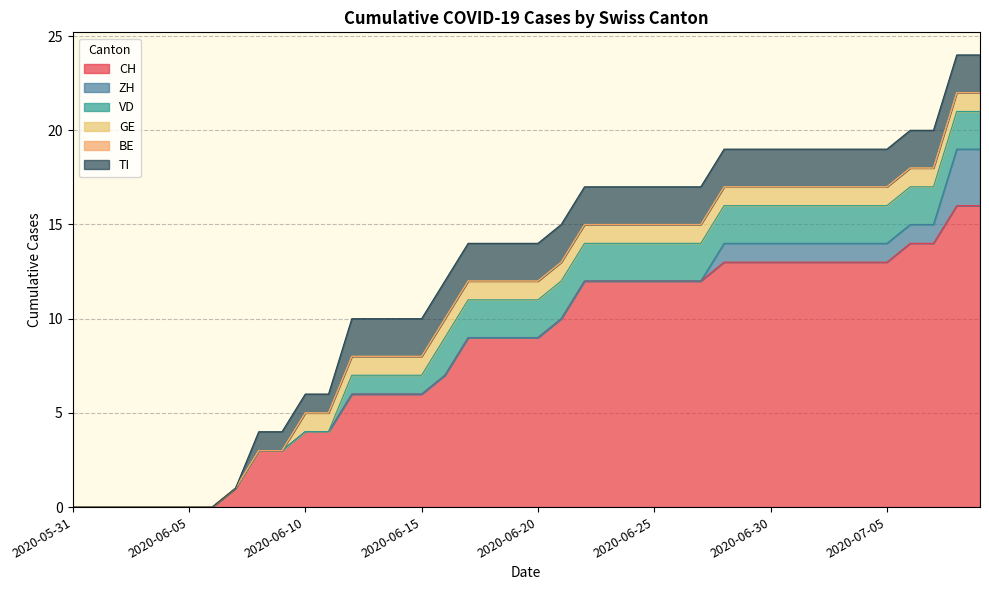

Which series has the largest range (max minus min)?

CH